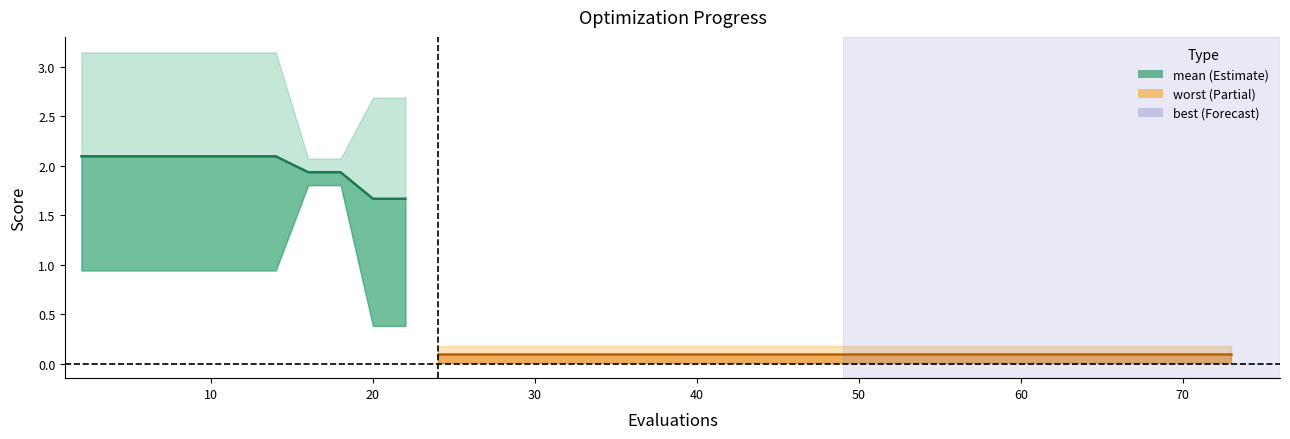

True or false: best has more than 0 interior local peaks.

False